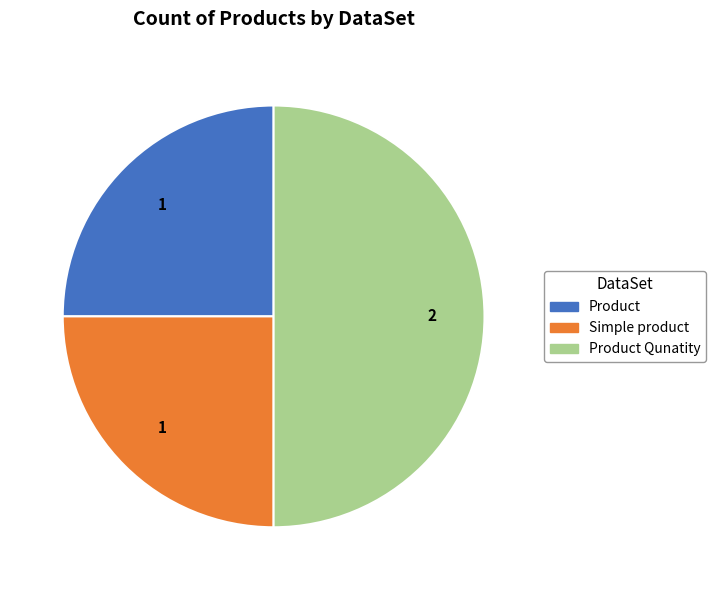

How many segments does this pie chart have?

3